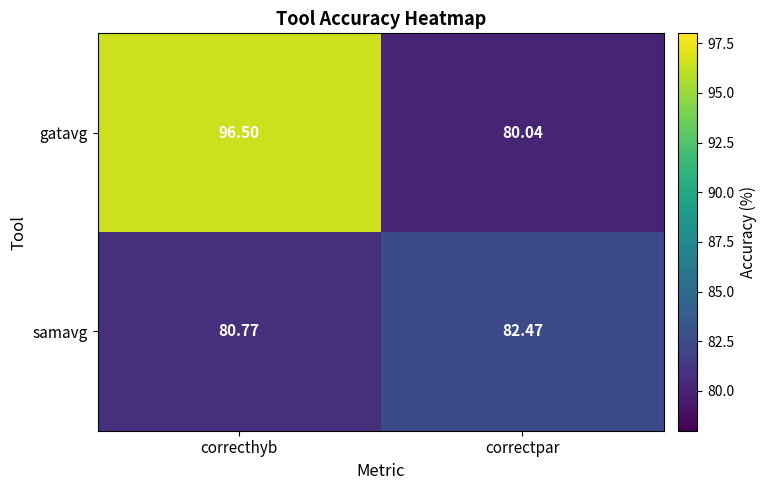

Which category has the lowest value in the samavg series?

correcthyb